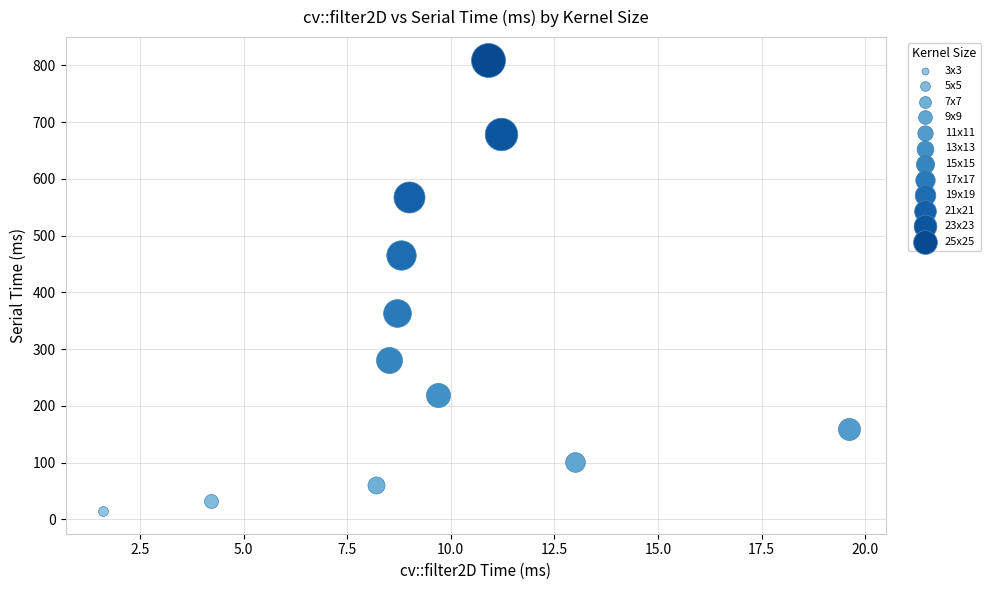

What are all the series names shown in the legend?

3x3, 5x5, 7x7, 9x9, 11x11, 13x13, 15x15, 17x17, 19x19, 21x21, 23x23, 25x25